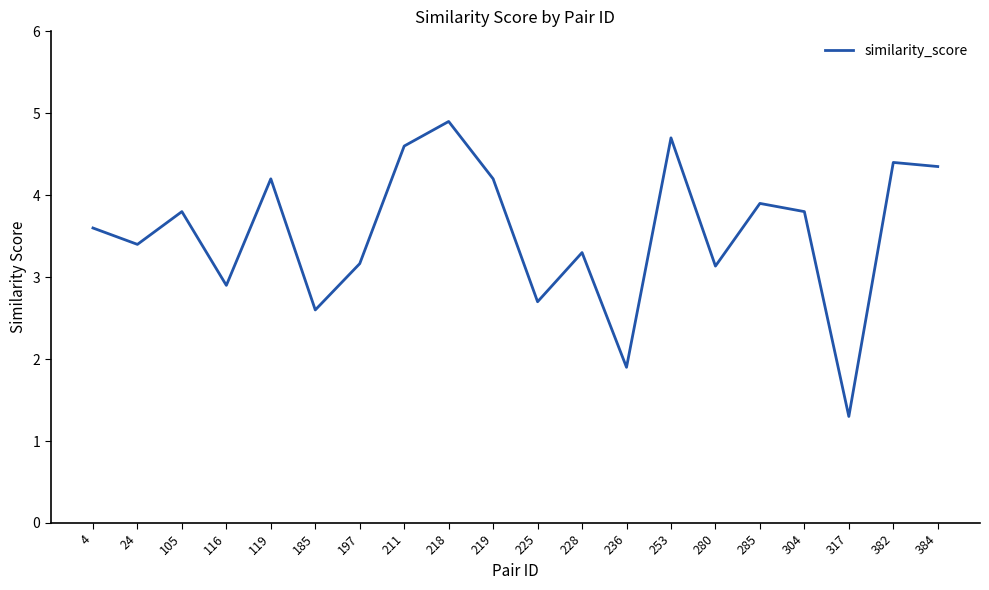

Between 317 and 382, which is larger?

382